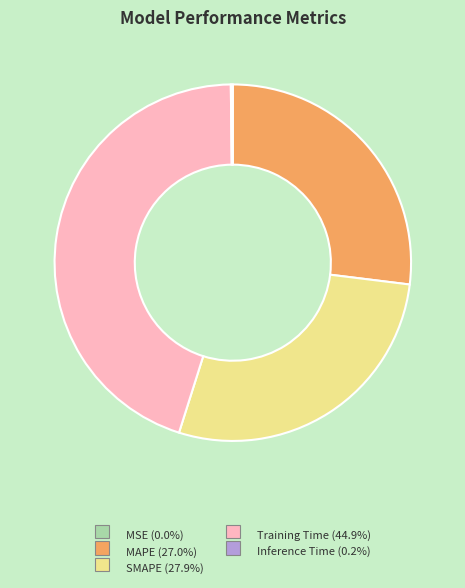

Which slice is the largest?

Training Time